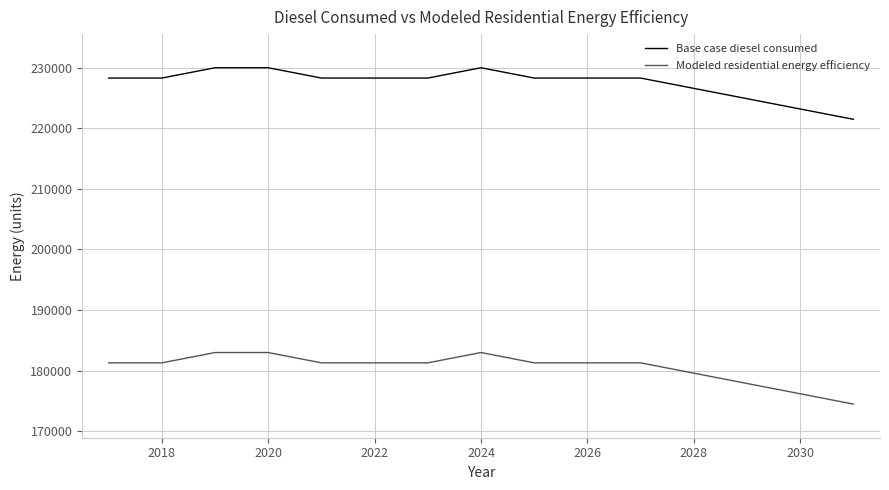

How many values in the Base case diesel consumed series are below 228266?

4